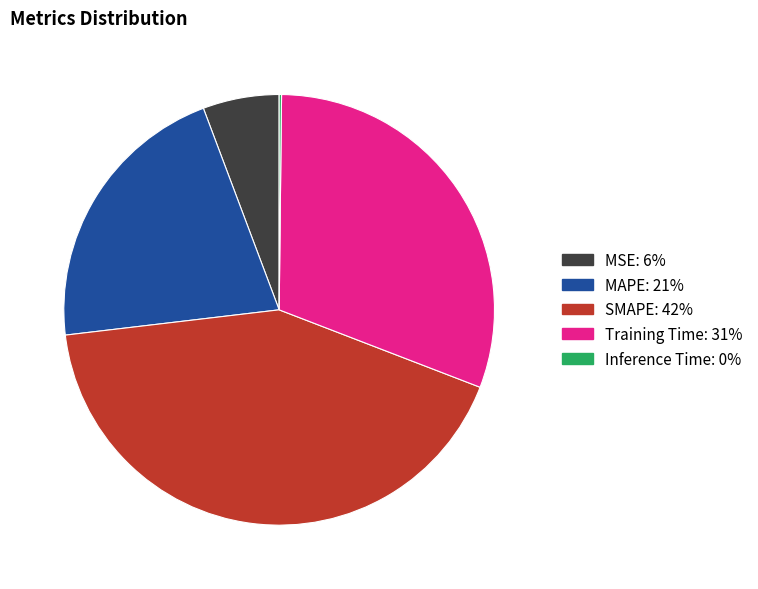

Which slice is the largest?

SMAPE